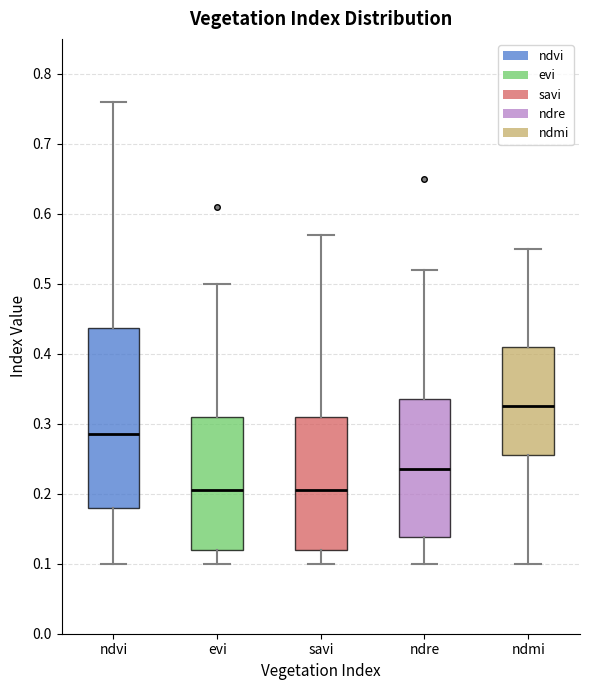

Comparing the boxes themselves (not the whiskers), which one is the tallest?

ndvi